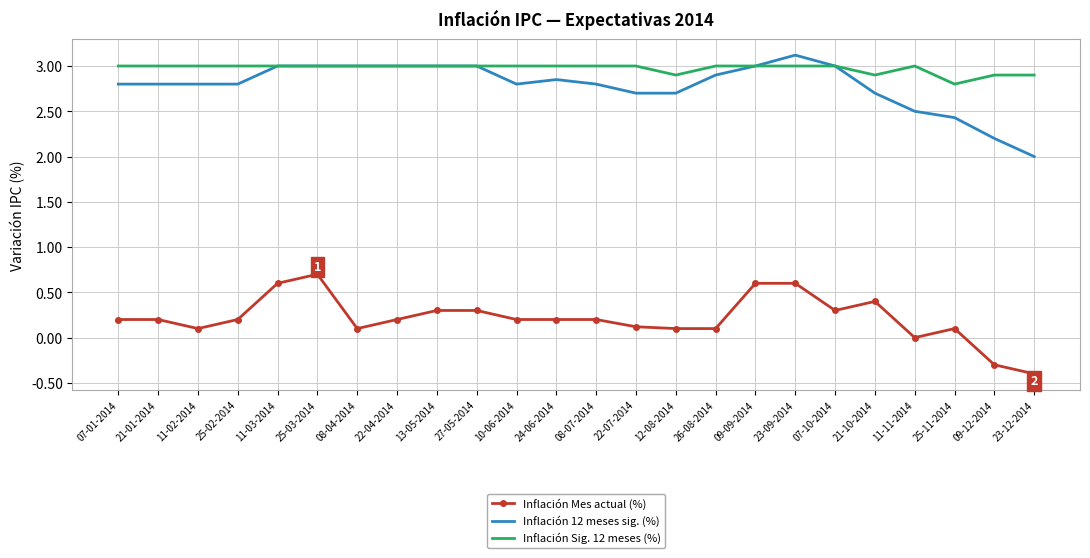

Is the value of Inflación Mes actual (%) at 07-01-2014 greater than the value of Inflación Sig. 12 meses (%) at 23-09-2014?

No